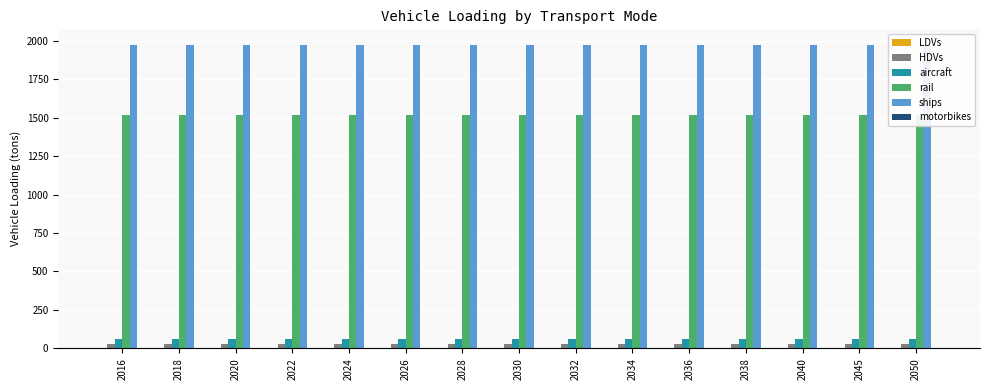

Are the bars horizontal?

No